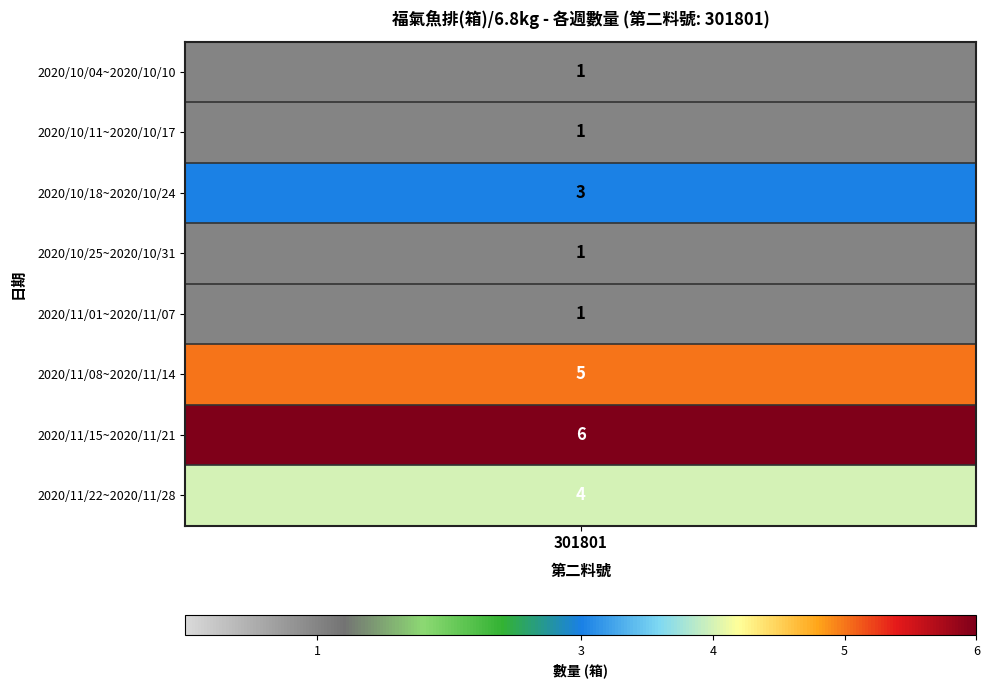

Is it true that the value at 2020/11/15~2020/11/21 is 1?

False